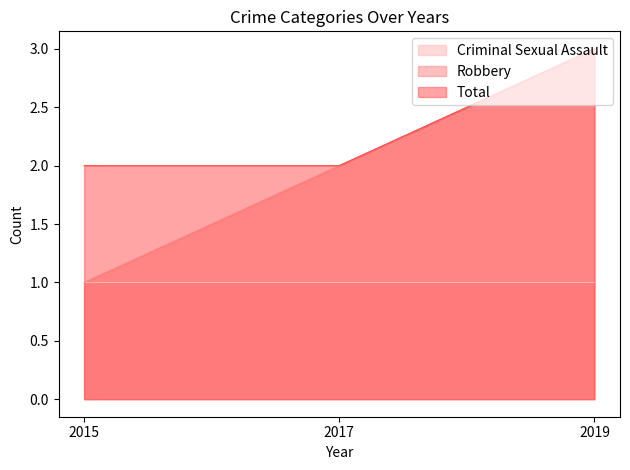

Where does the Robbery series first go above 2?

2019